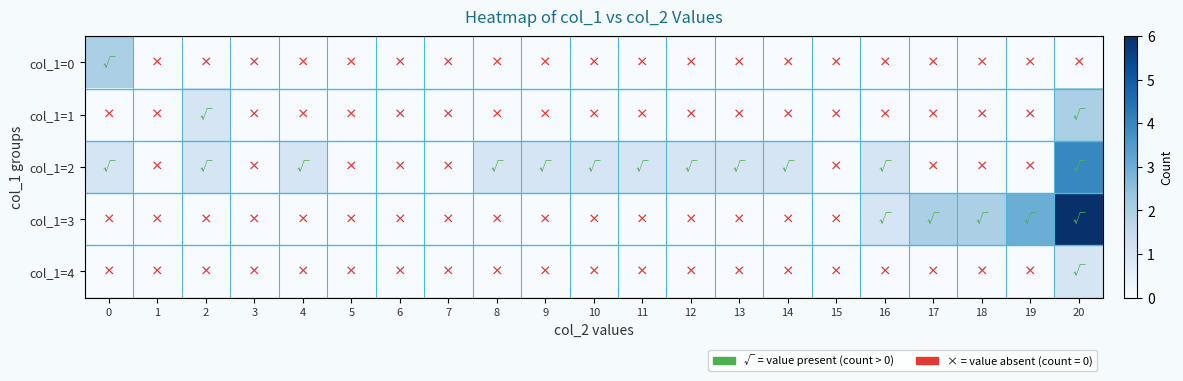

Between 19 and 10, which is larger?

19